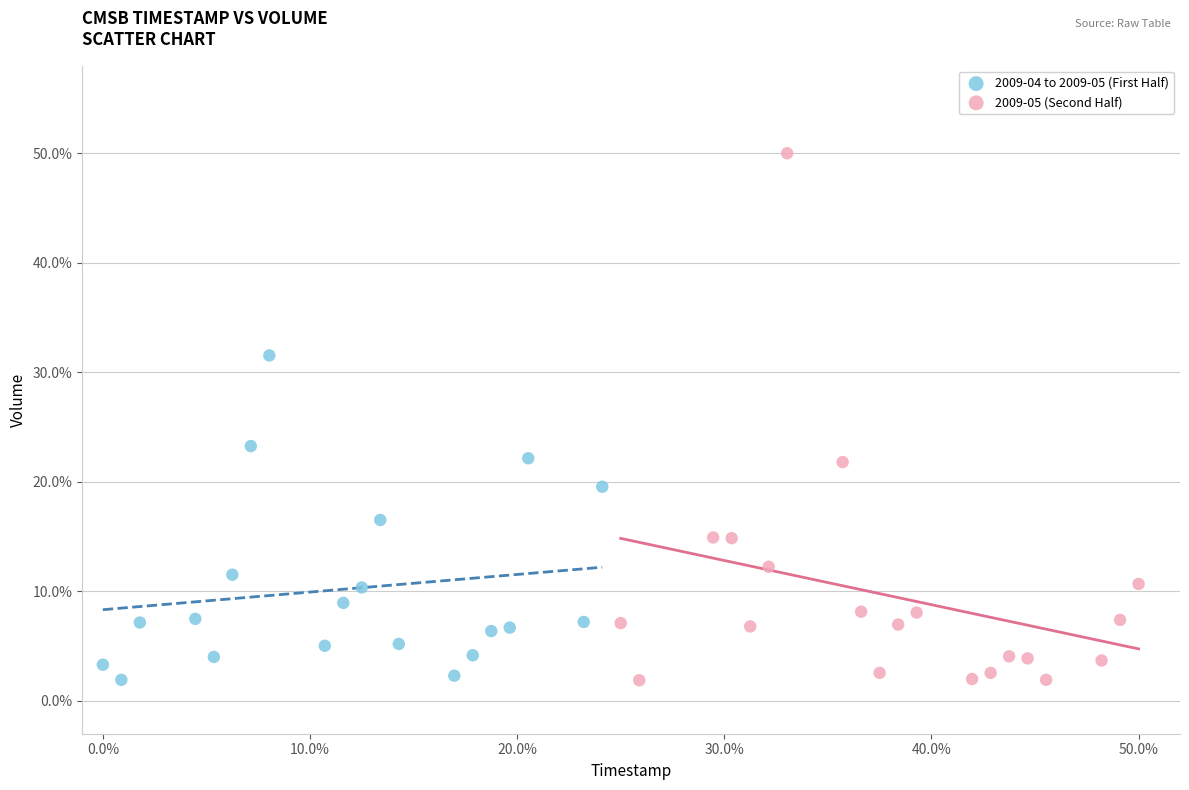

Which series has the widest spread of Y values?

2009-05 (Second Half)